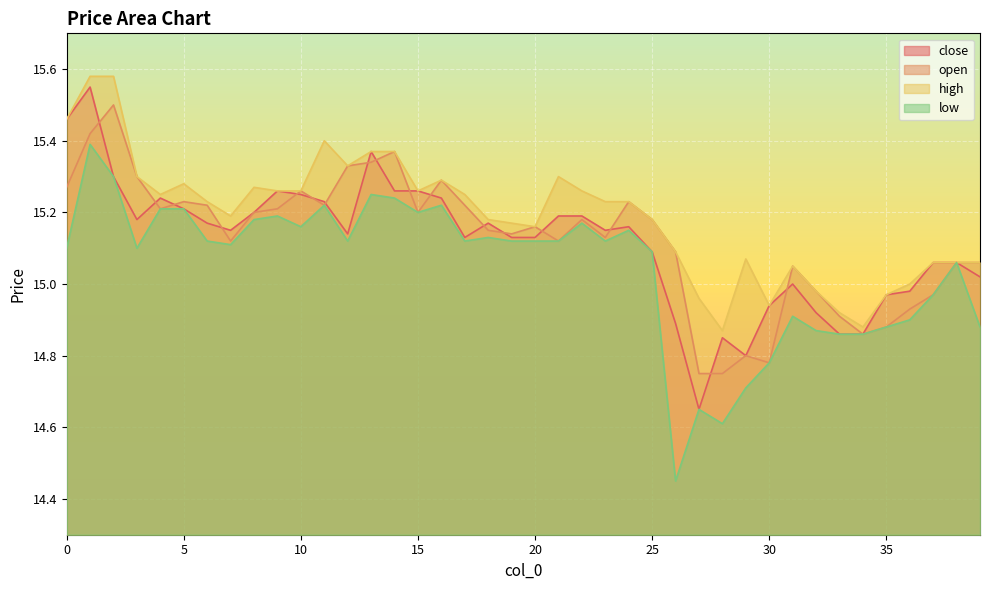

Which series has the largest total across all categories?

high